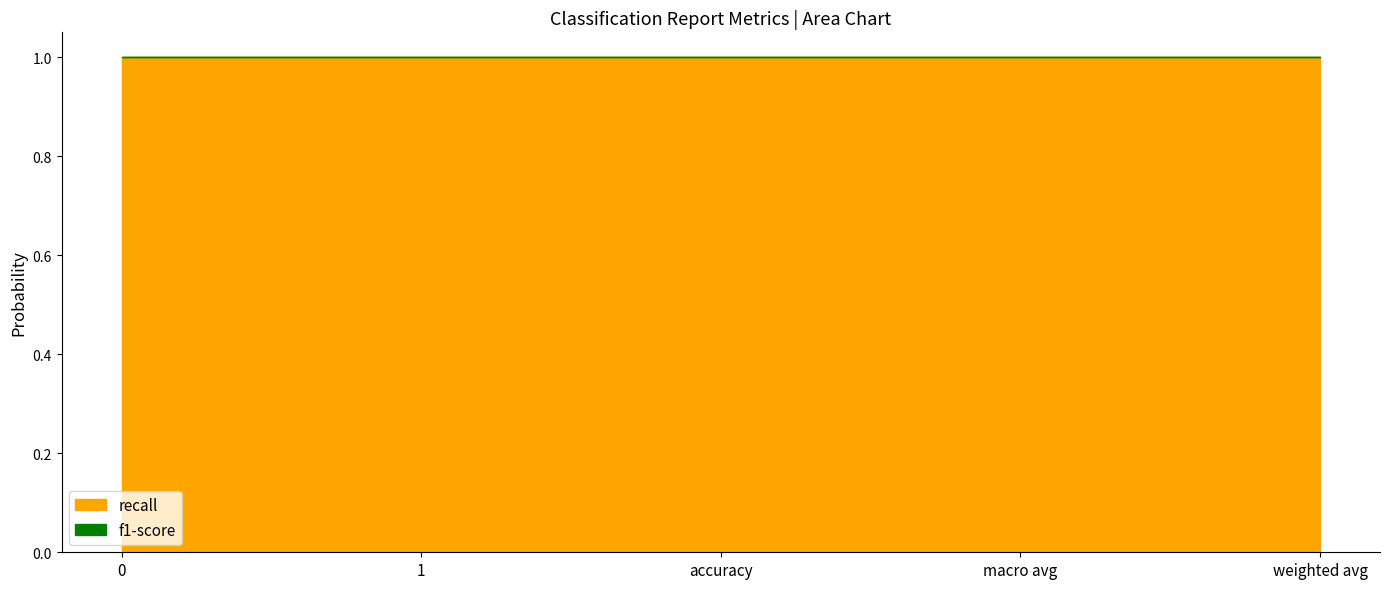

Does the chart display data point markers on the line(s)?

No